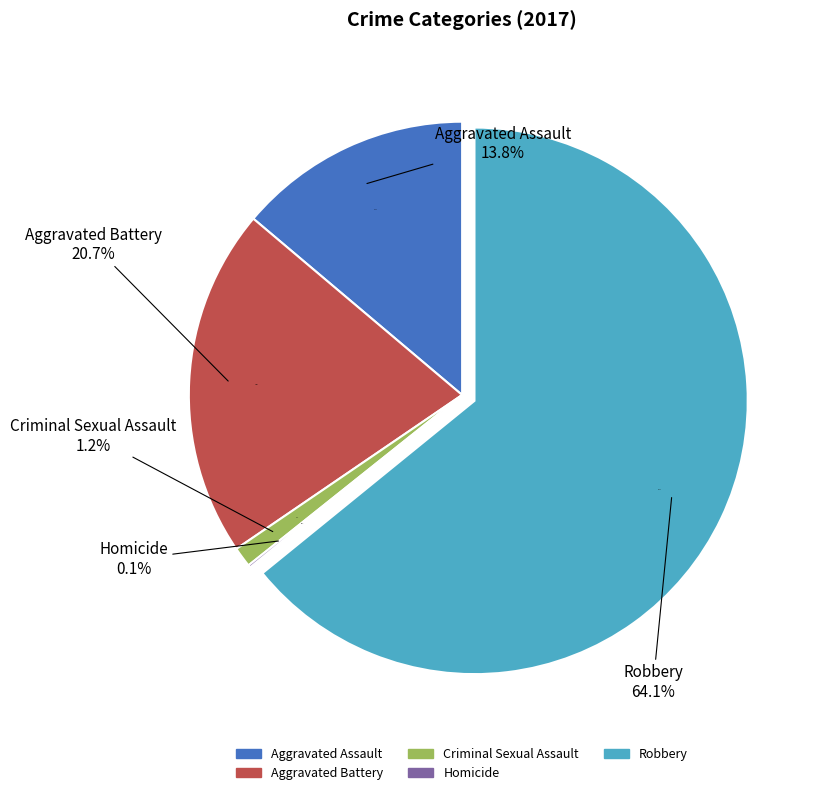

Is there a majority slice in this chart?

Yes